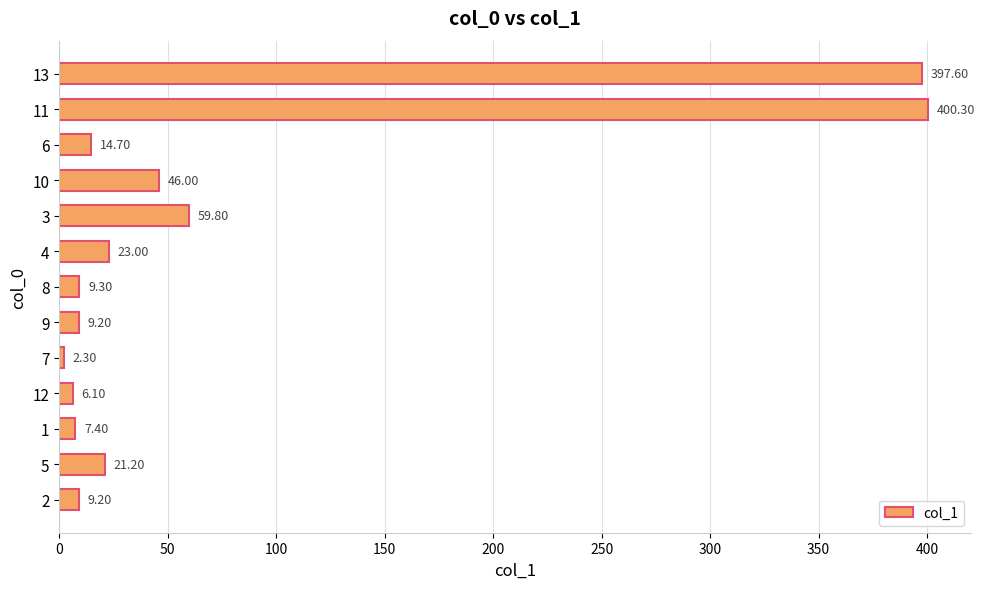

What is the difference between the second highest and second lowest values?

391.5